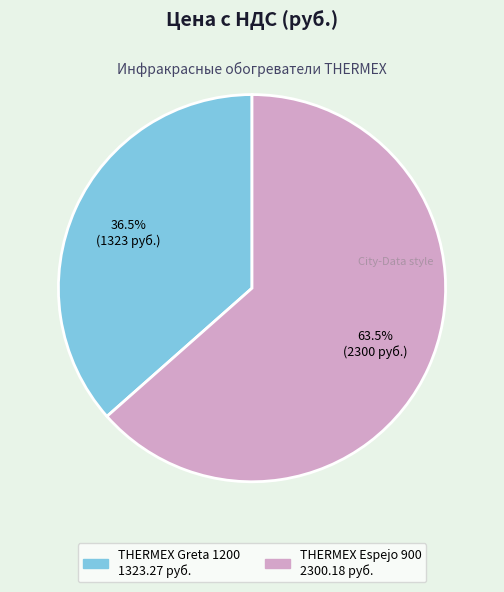

Which category accounts for the majority?

THERMEX Espejo 900